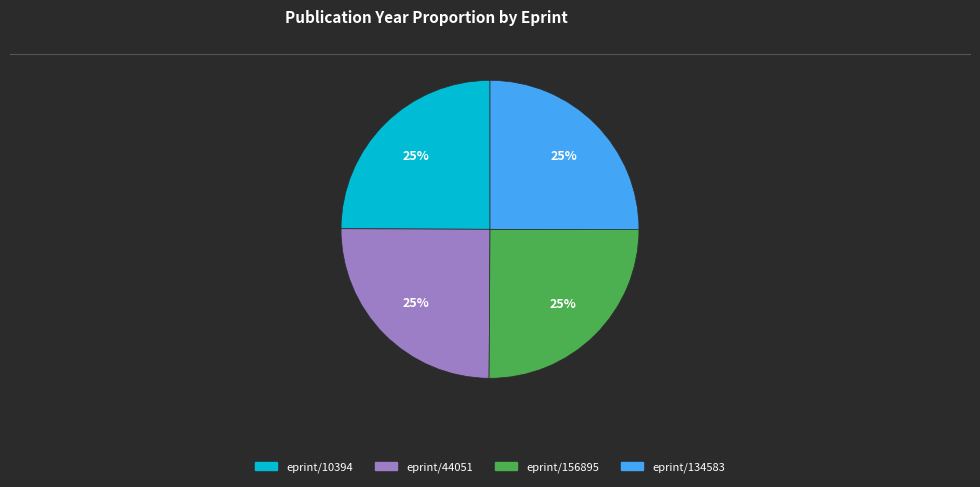

Is there any slice that represents more than half of the pie?

No